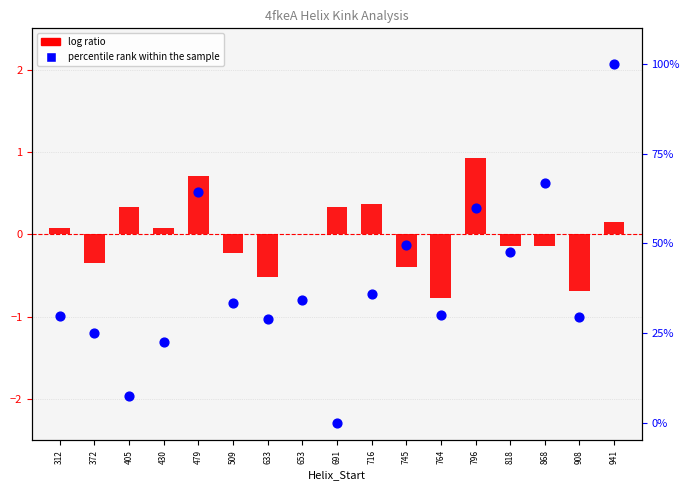

What is the total value across all series at 941?

100.2